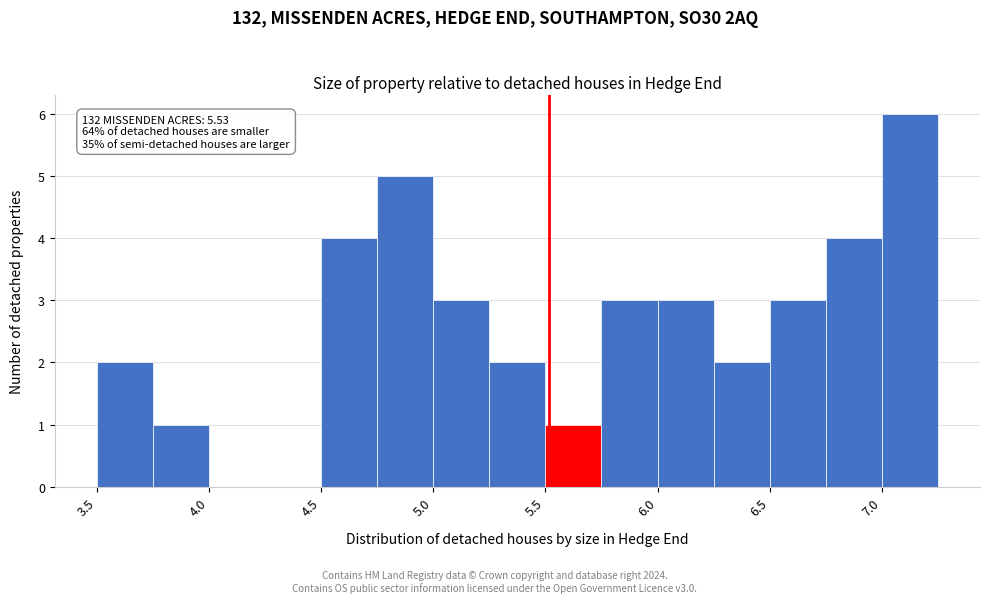

Around what value on the x-axis is the tallest bar? Give the approximate position of its centre, as read against the axis.

7.2